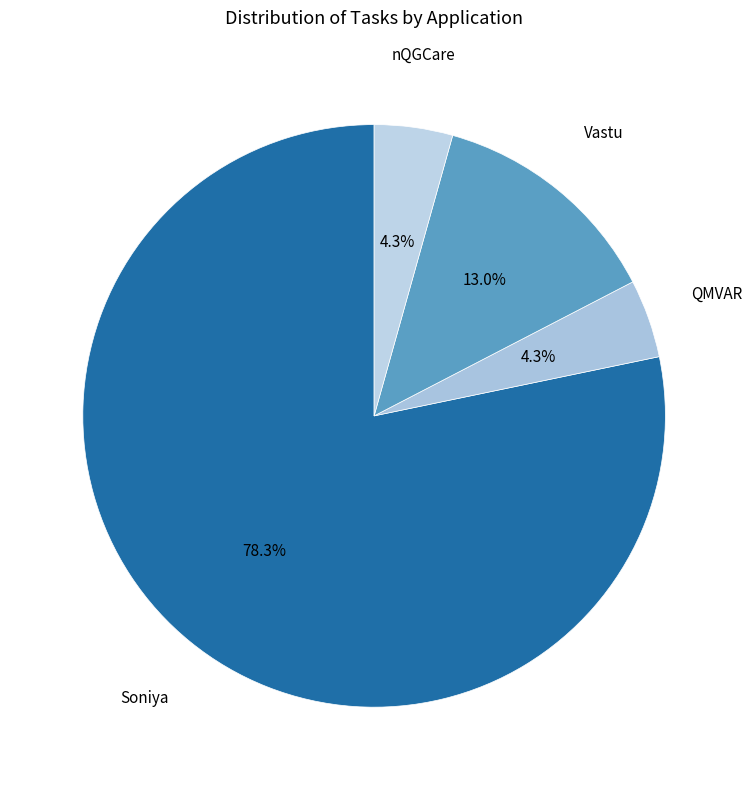

How many slices are in this pie chart?

4